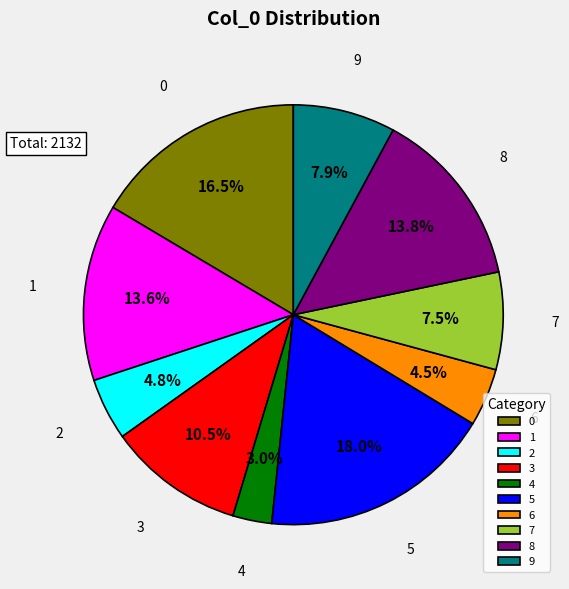

To the nearest percent, what is the difference between the largest and smallest slice percentages?

15%